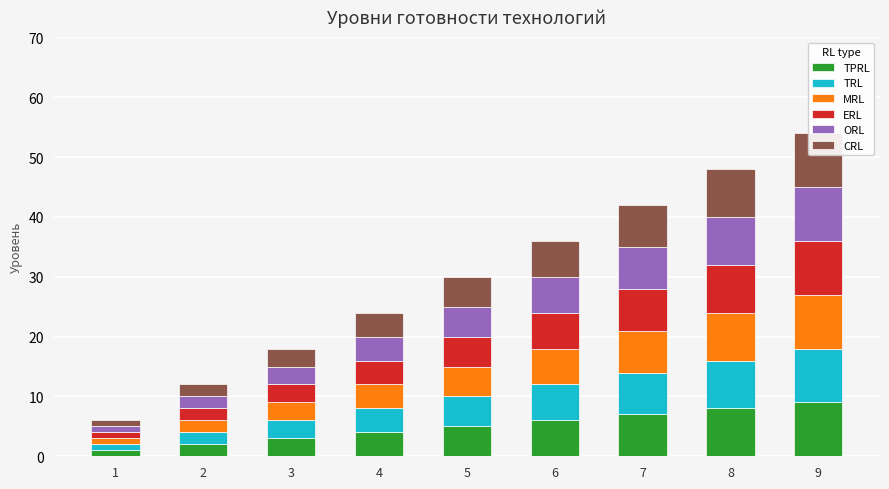

Reading left to right, transcribe all the data shown in this chart.

TPRL: 1	2	3	4	5	6	7	8	9
TRL: 1	2	3	4	5	6	7	8	9
MRL: 1	2	3	4	5	6	7	8	9
ERL: 1	2	3	4	5	6	7	8	9
ORL: 1	2	3	4	5	6	7	8	9
CRL: 1	2	3	4	5	6	7	8	9